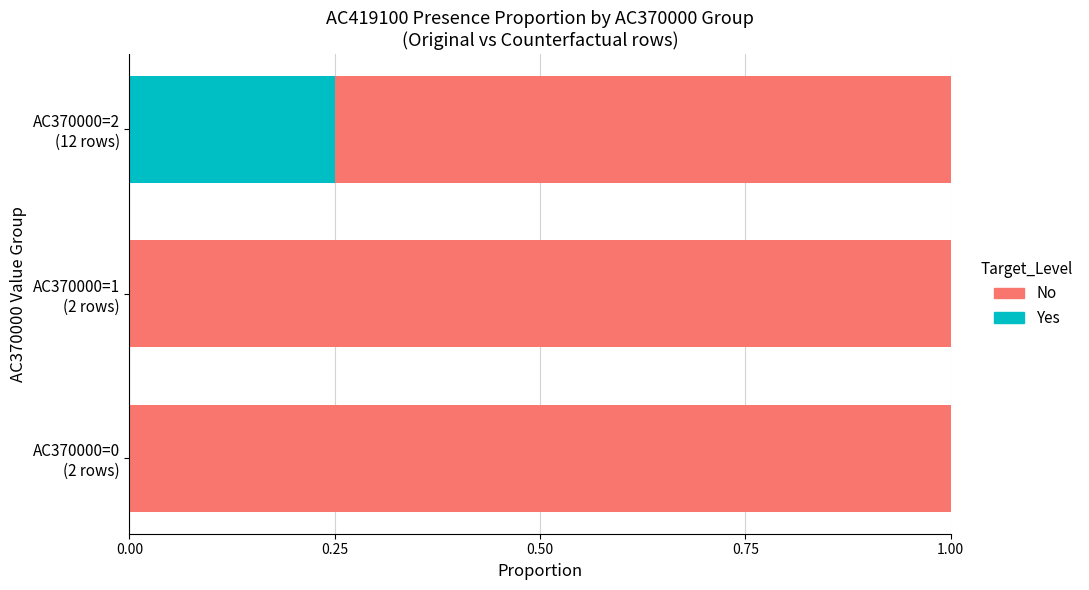

Count the number of data series in this chart.

2